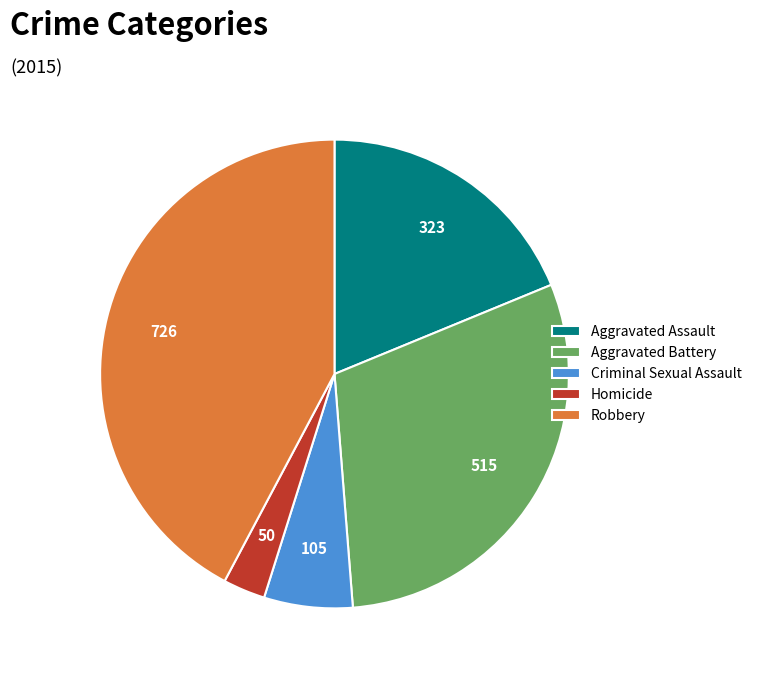

The Aggravated Battery slice represents 30% of the pie. True or false?

True